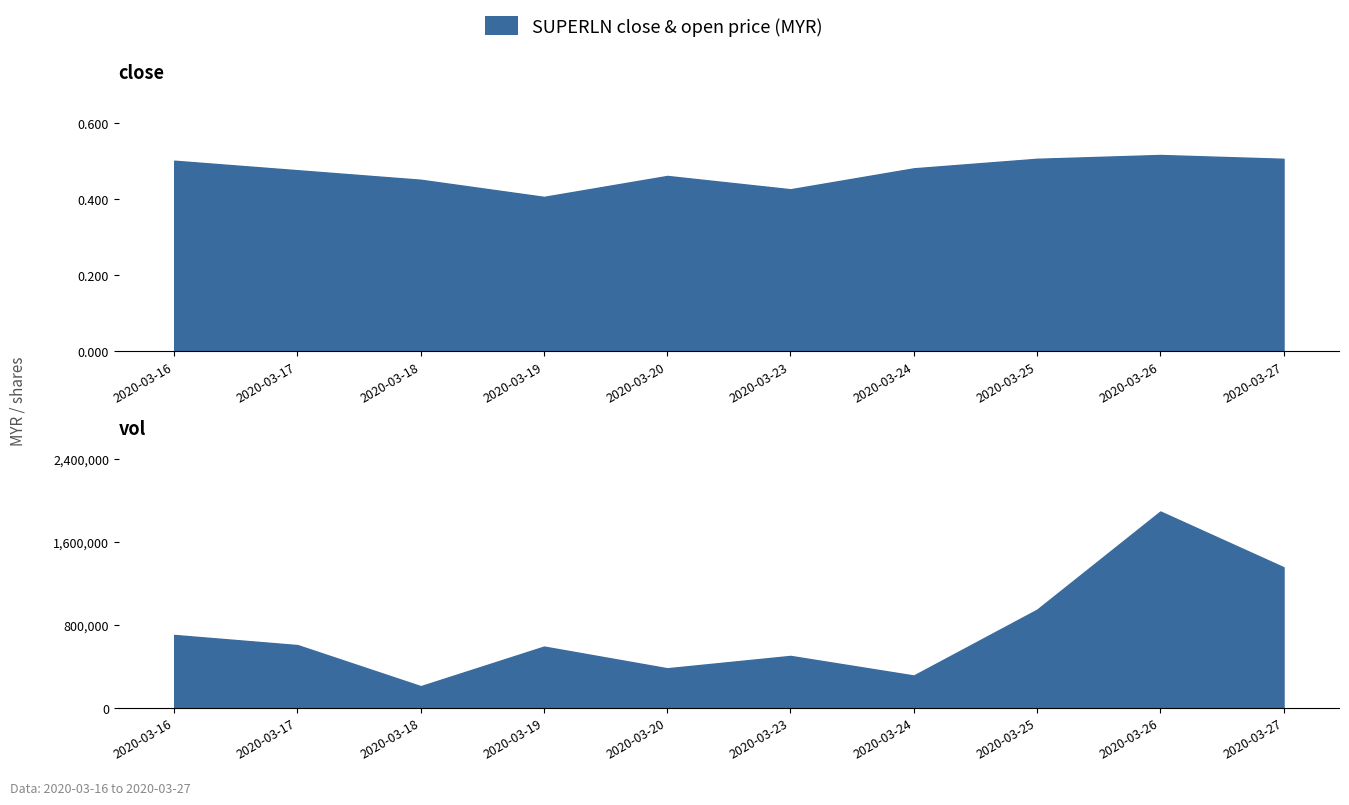

Where is the data nearest to the value 0?

2020-03-19